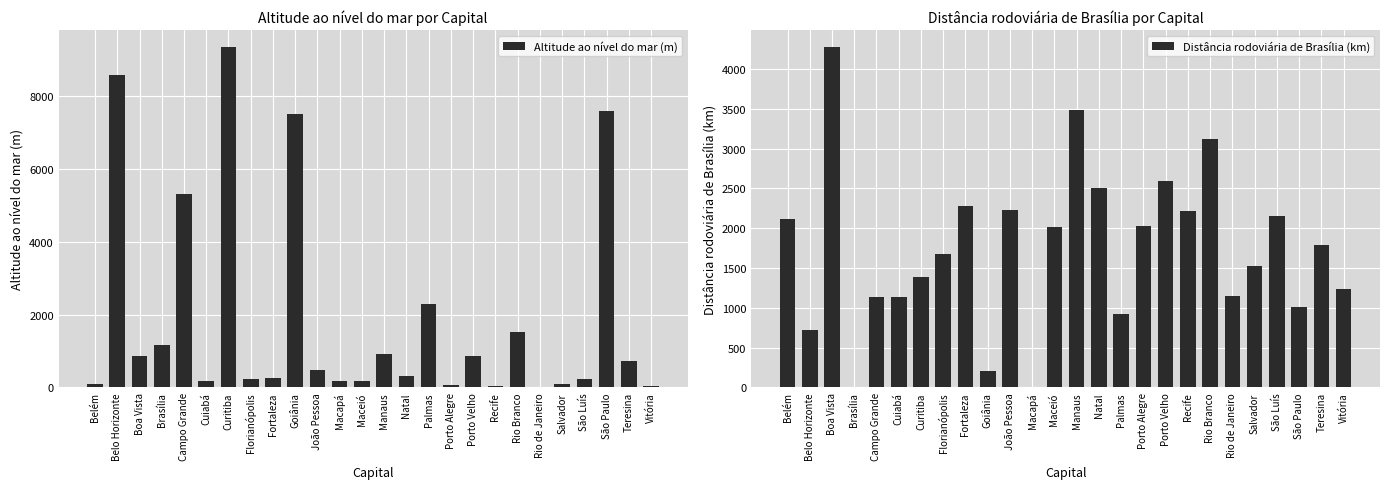

Does the chart contain any negative values?

No